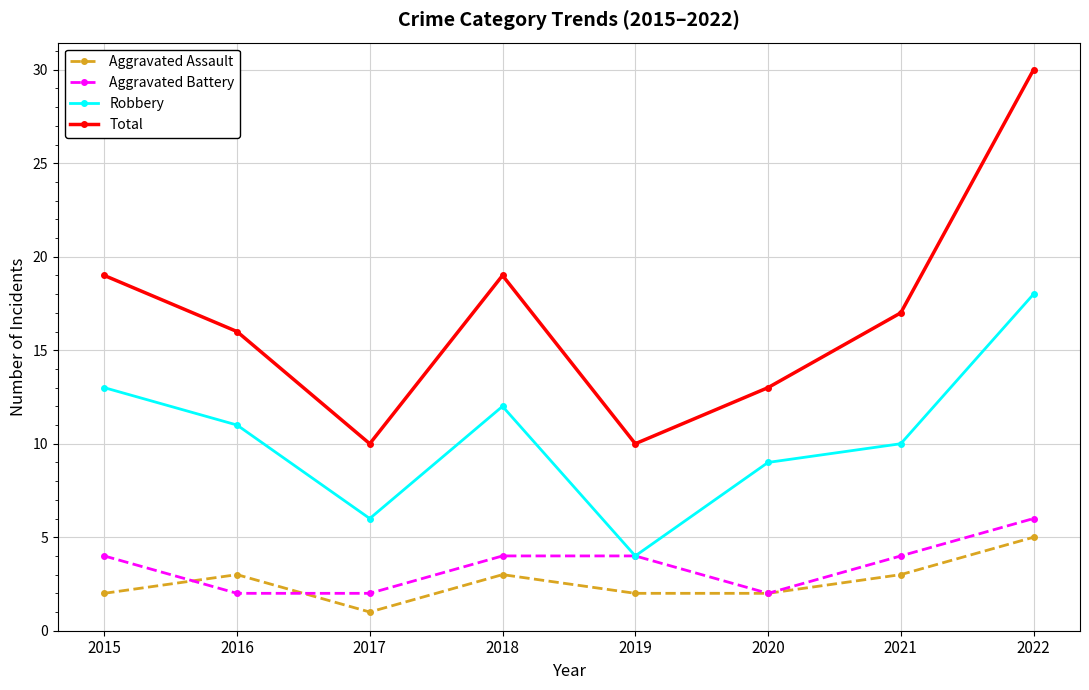

Reading left to right, transcribe all the data shown in this chart.

Aggravated Assault: 2015=2	2016=3	2017=1	2018=3	2019=2	2020=2	2021=3	2022=5
Aggravated Battery: 2015=4	2016=2	2017=2	2018=4	2019=4	2020=2	2021=4	2022=6
Robbery: 2015=13	2016=11	2017=6	2018=12	2019=4	2020=9	2021=10	2022=18
Total: 2015=19	2016=16	2017=10	2018=19	2019=10	2020=13	2021=17	2022=30